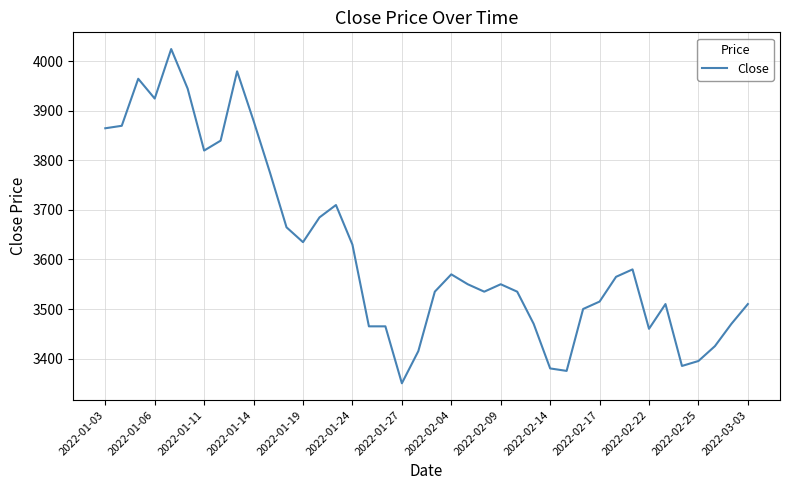

What is the difference between the second highest and minimum values?

630